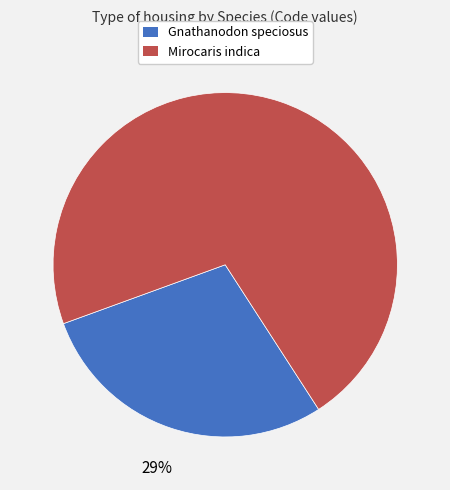

Which slice is the smallest?

Gnathanodon speciosus